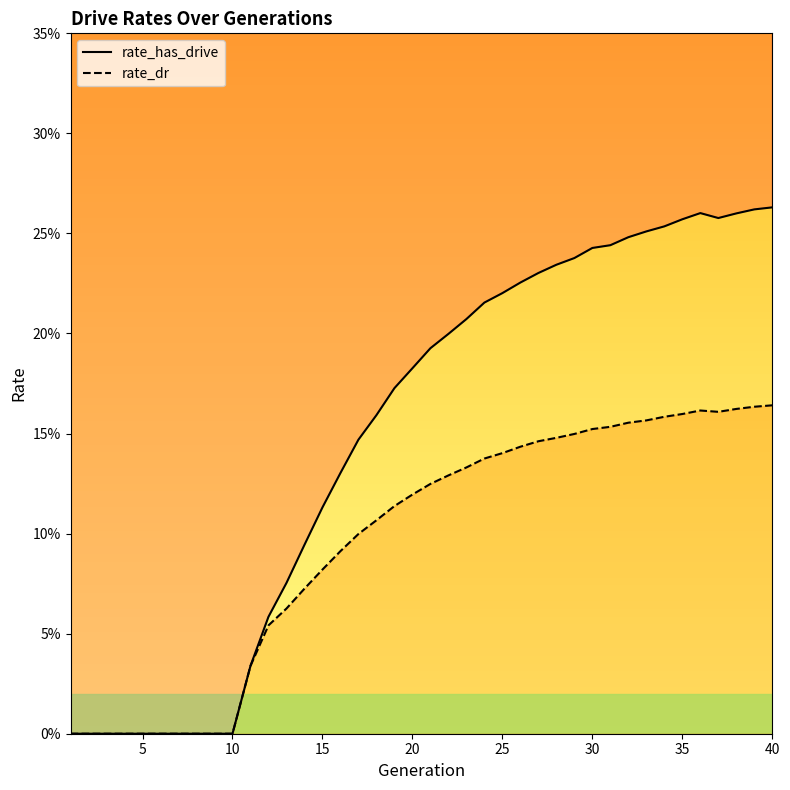

Is the value of rate_dr at 9 greater than the value of rate_has_drive at 31?

No